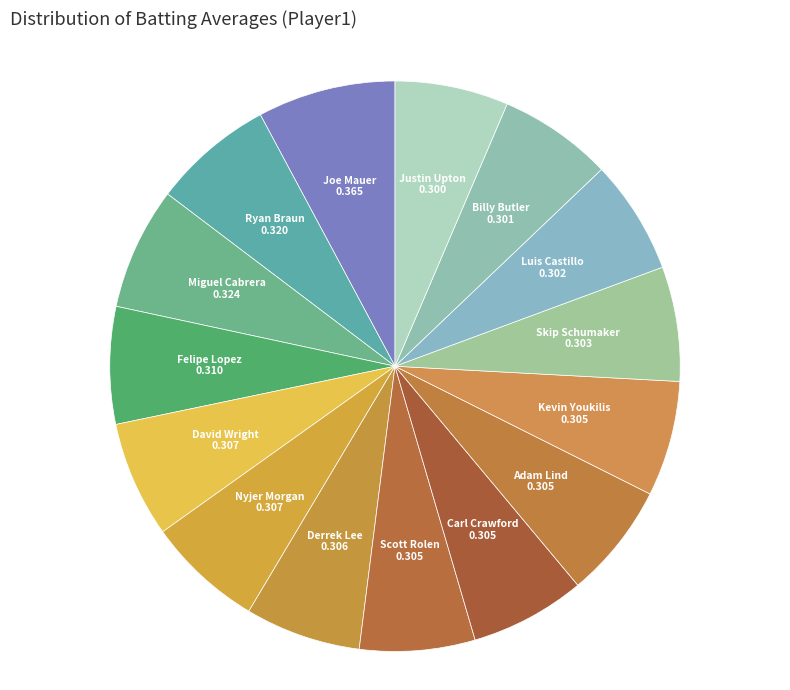

Which category has the biggest portion of the pie?

Joe Mauer